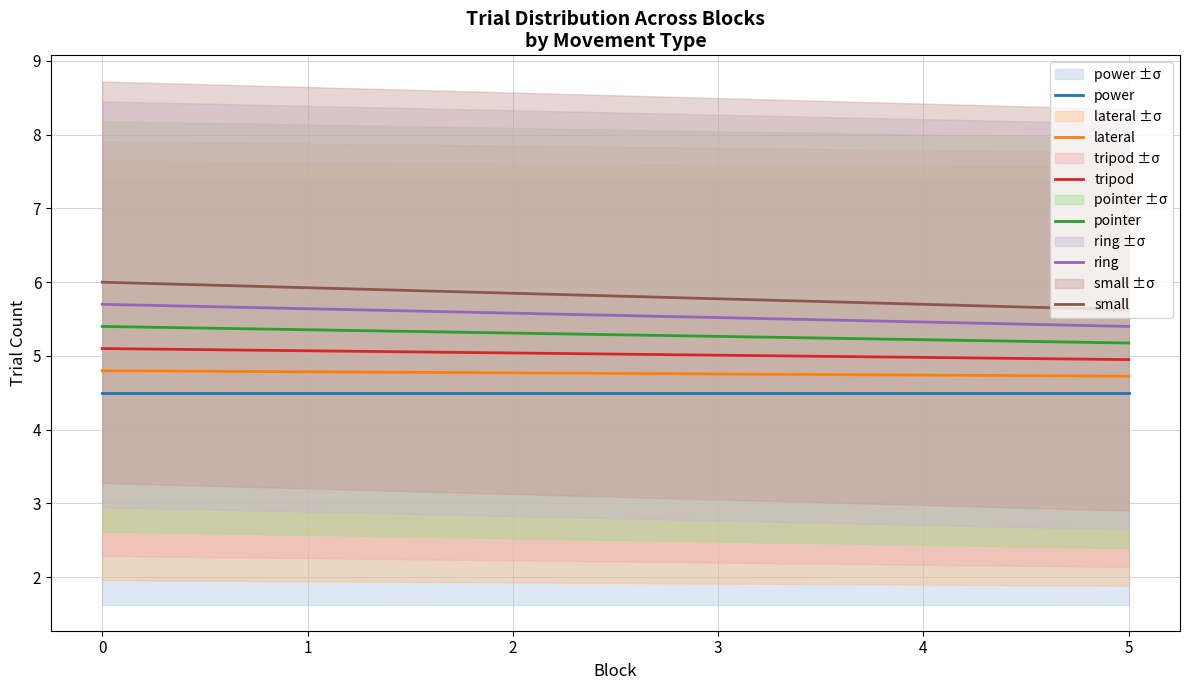

How many series are shown in this chart?

6